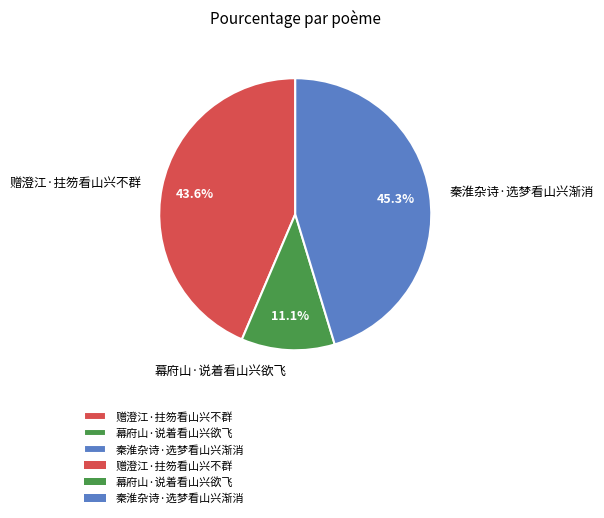

To the nearest percent, what is the combined percentage of 赠澄江·拄笏看山兴不群 and 幕府山·说着看山兴欲飞?

55%